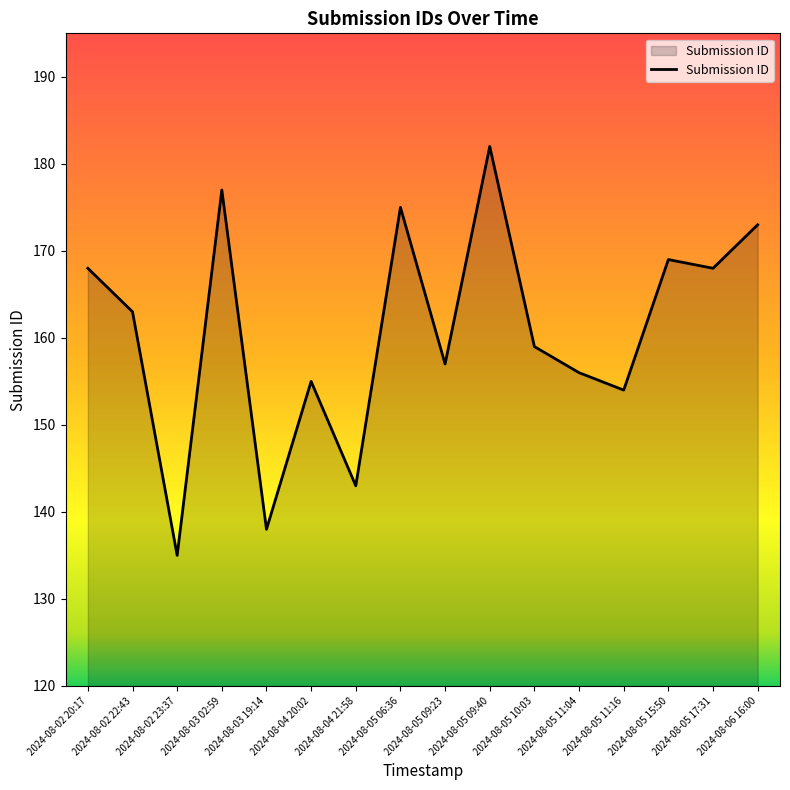

What is the minimum value shown in the chart?

135